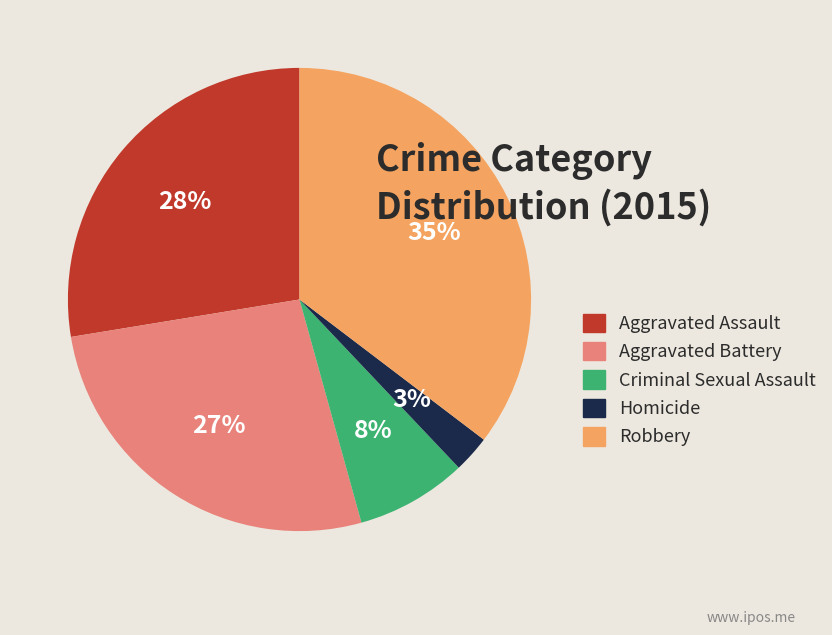

What percentage is the Homicide slice, to the nearest percent?

3%